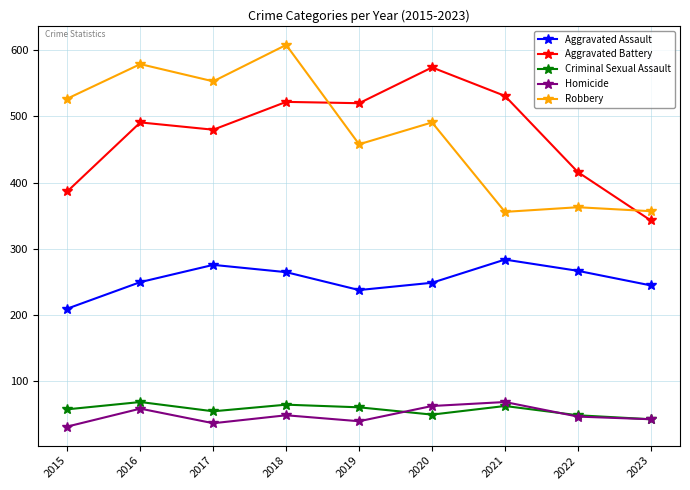

What is the difference between the highest and lowest values at 2019?

480